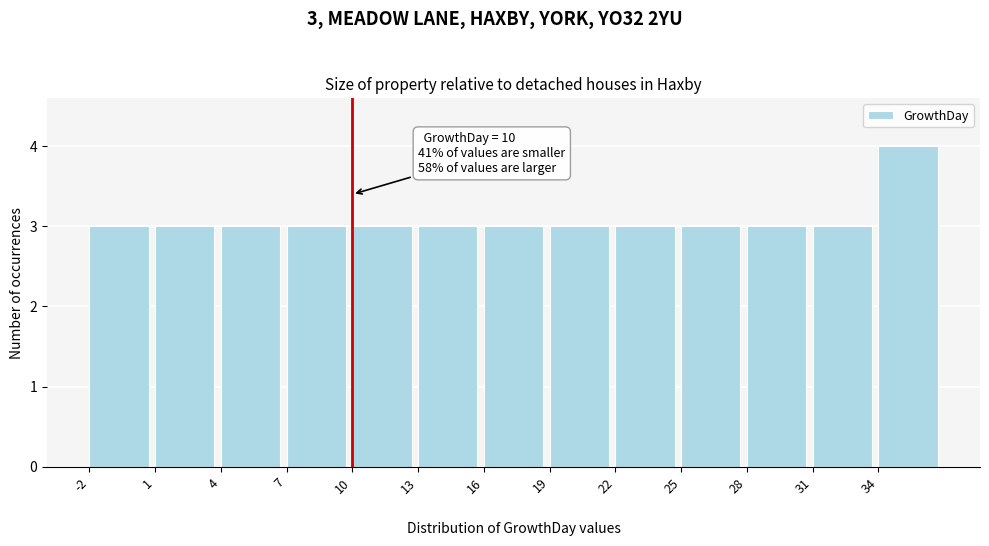

Which range on the x-axis has the tallest bar?

34 to 37